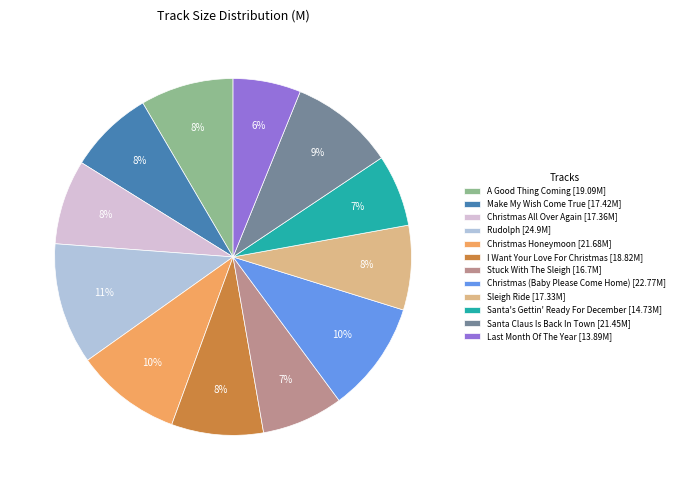

What is the ratio of the value at I Want Your Love For Christmas [18.82M] to the value at A Good Thing Coming [19.09M]?

1.0